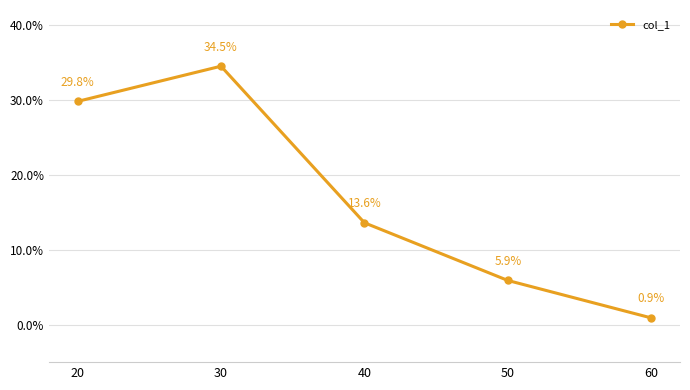

What is the value of the 4th point from the left?

5.9